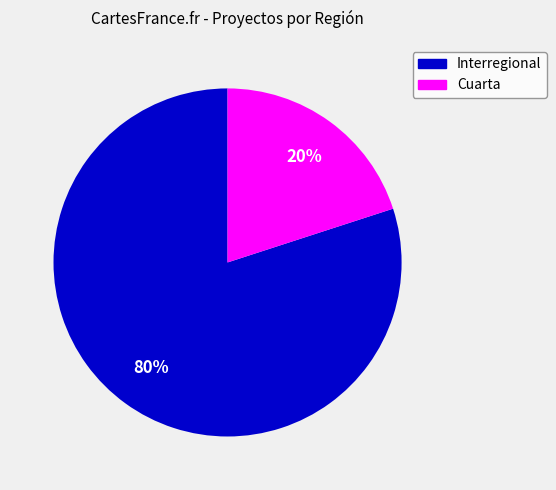

Which has a higher value, Interregional or Cuarta?

Interregional